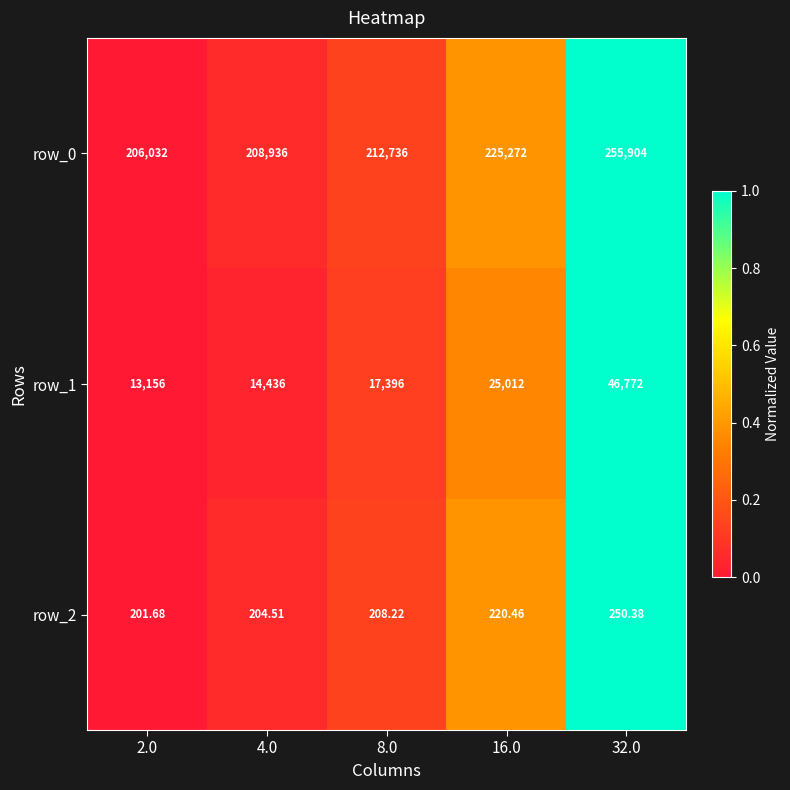

At which category does the chart reach its minimum across all series?

2.0